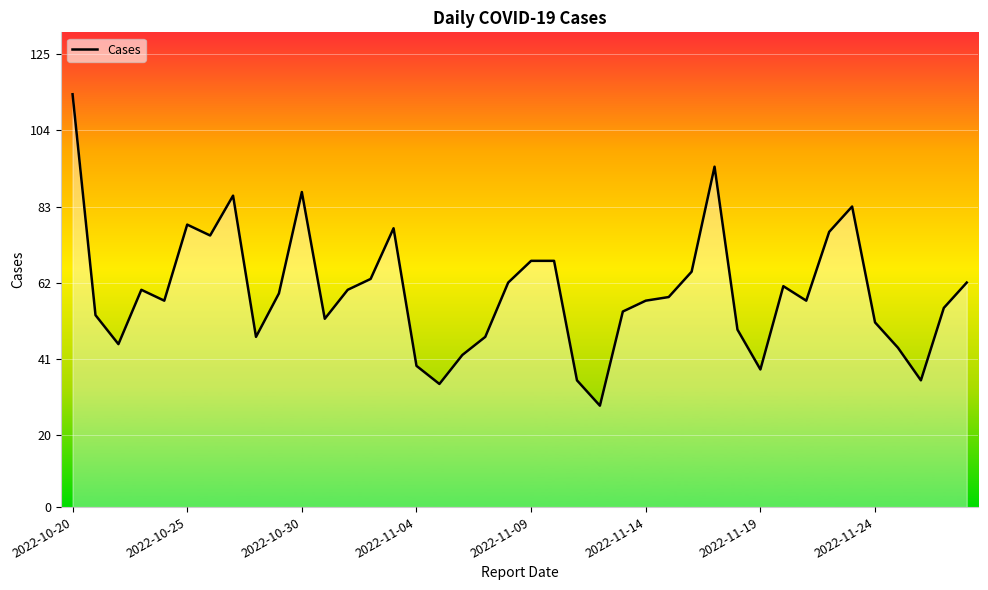

What is the greatest value displayed?

114